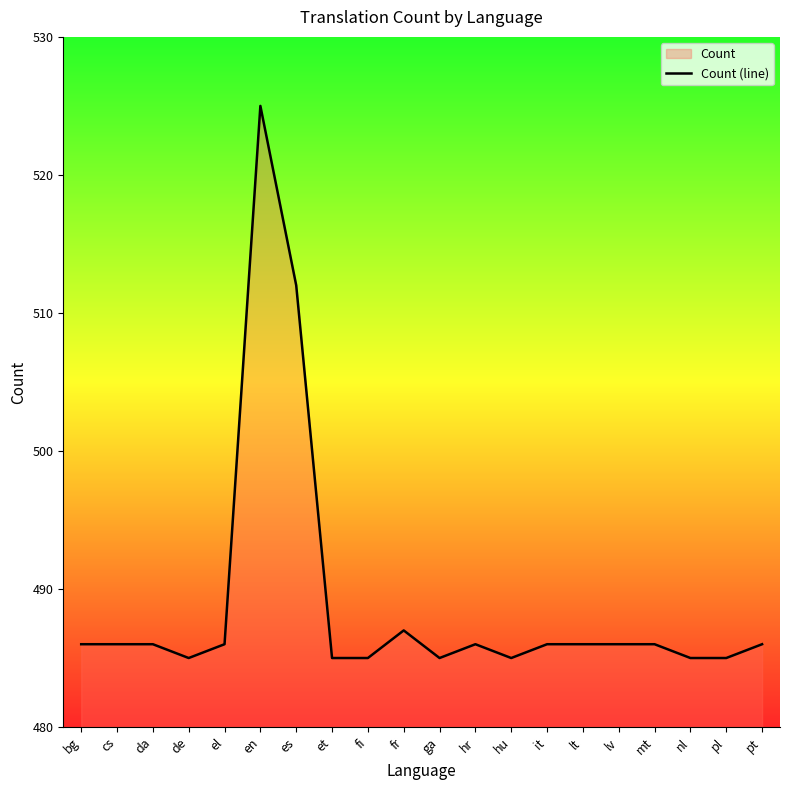

Where does the data first go above 486?

en